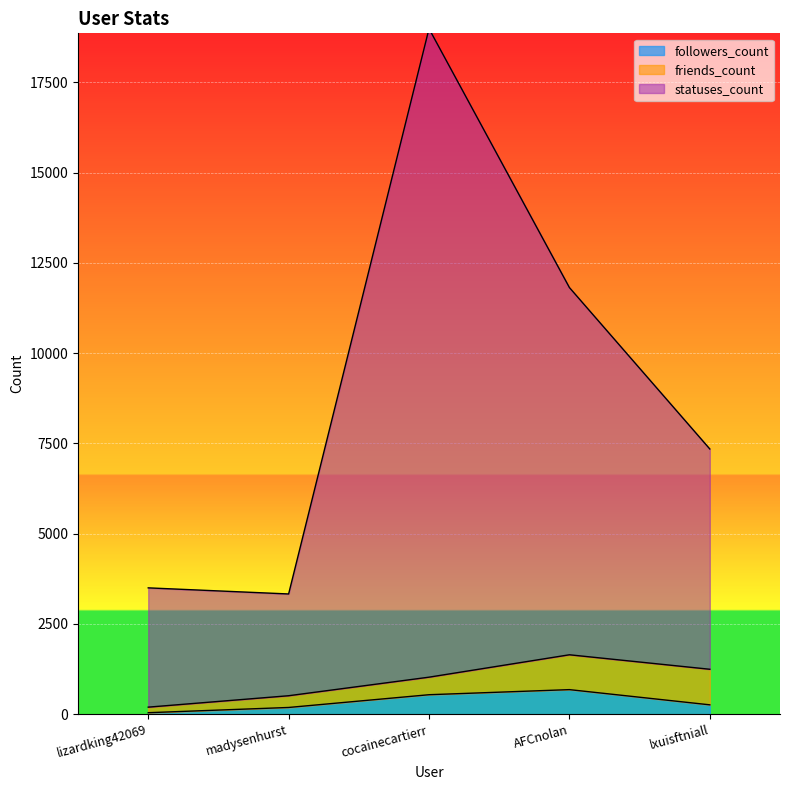

At which category is the sum across all series the highest?

cocainecartierr